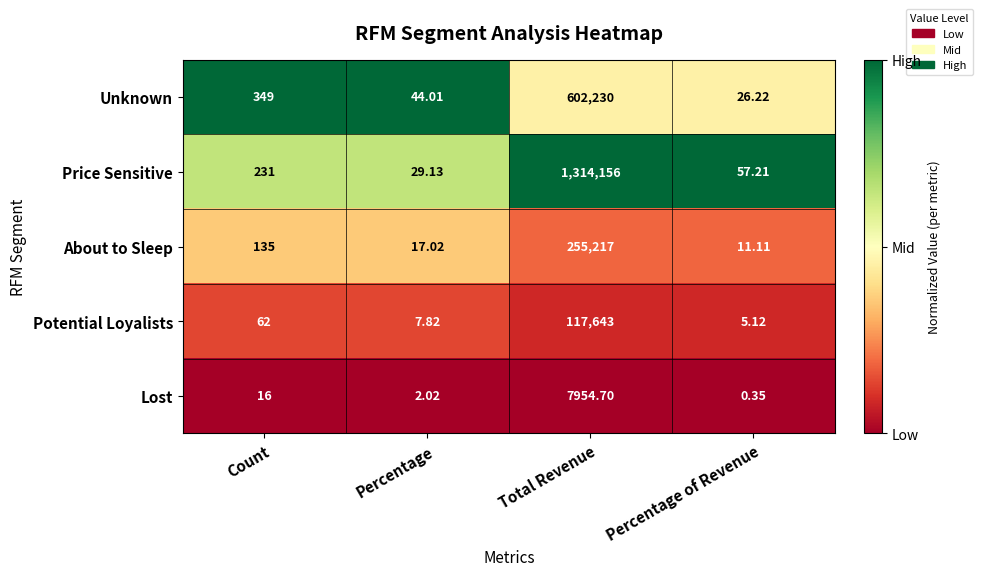

List the labels in order of Potential Loyalists value, smallest first.

Percentage of Revenue, Percentage, Count, Total Revenue